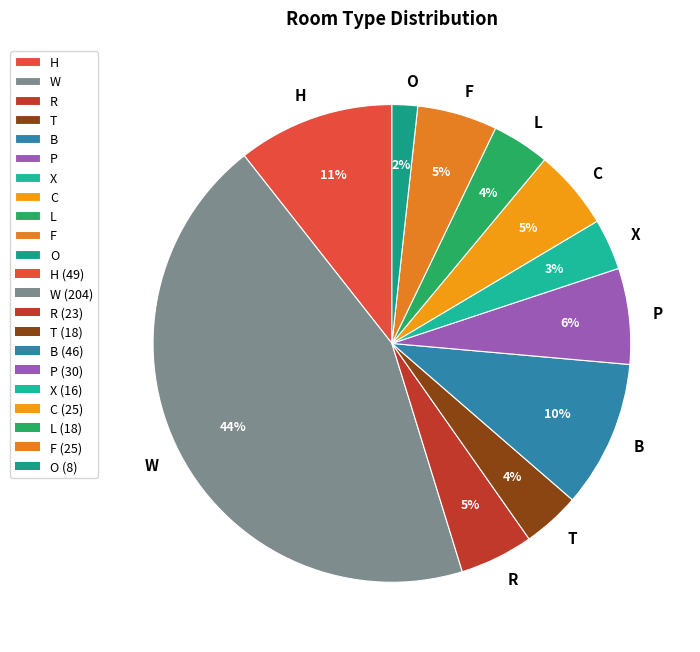

How many segments does this pie chart have?

11